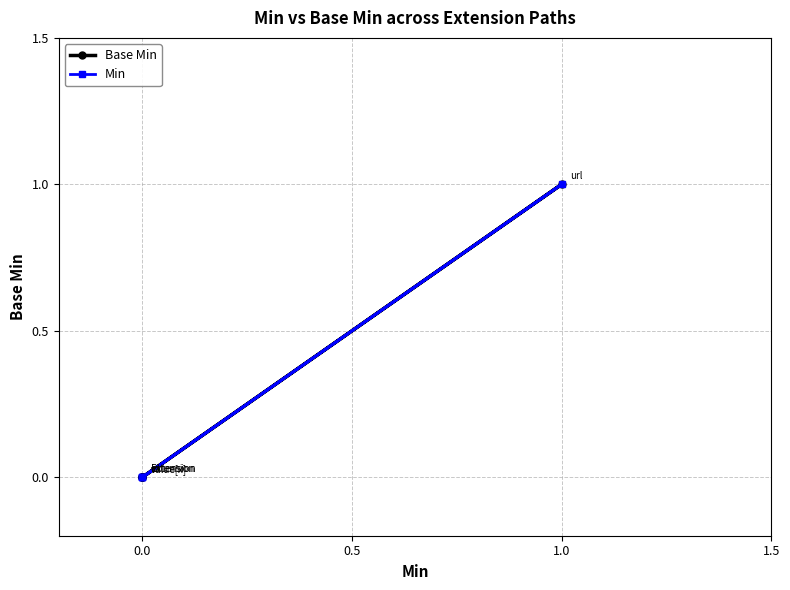

What is the difference between the maximum and minimum values in the Min series?

1